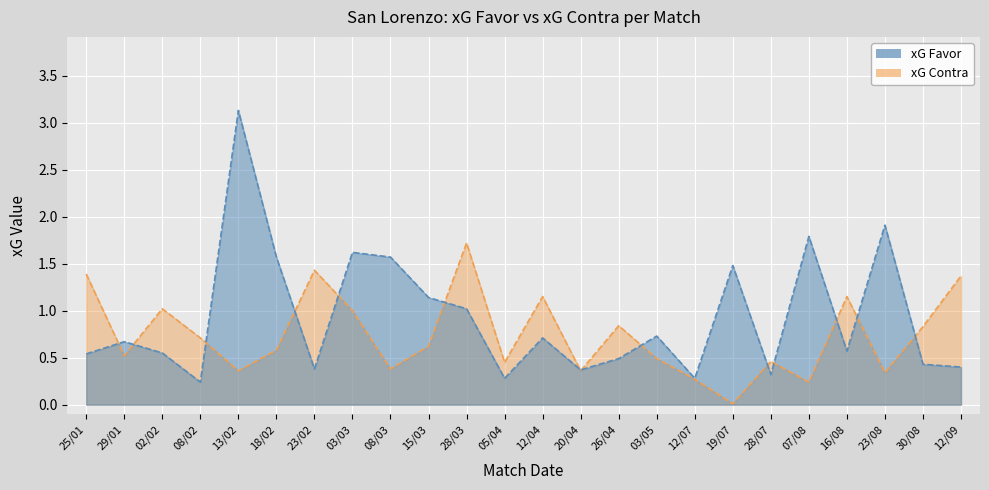

What is the average value of the xG Favor series?

0.9